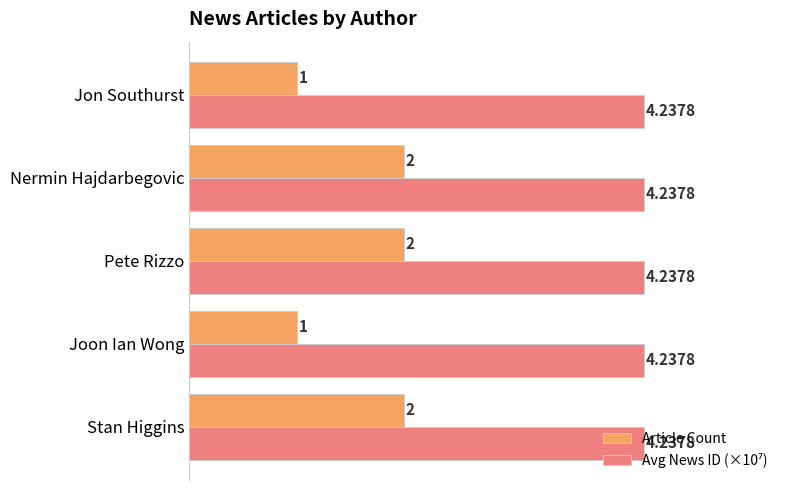

At how many categories does at least one series exceed 2?

5